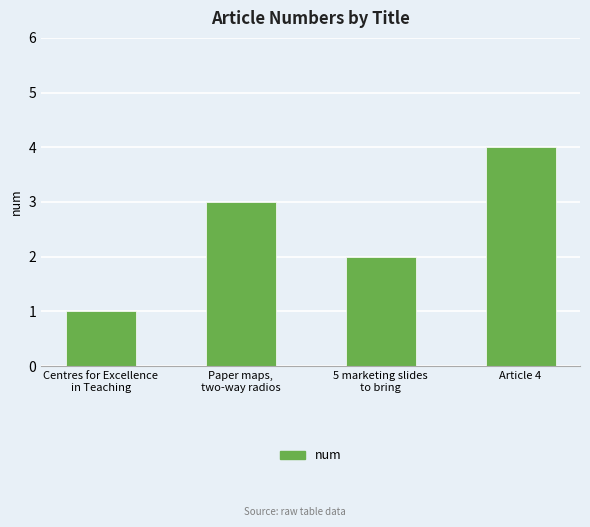

Reading left to right, what are all the values shown in this chart?

1	3	2	4